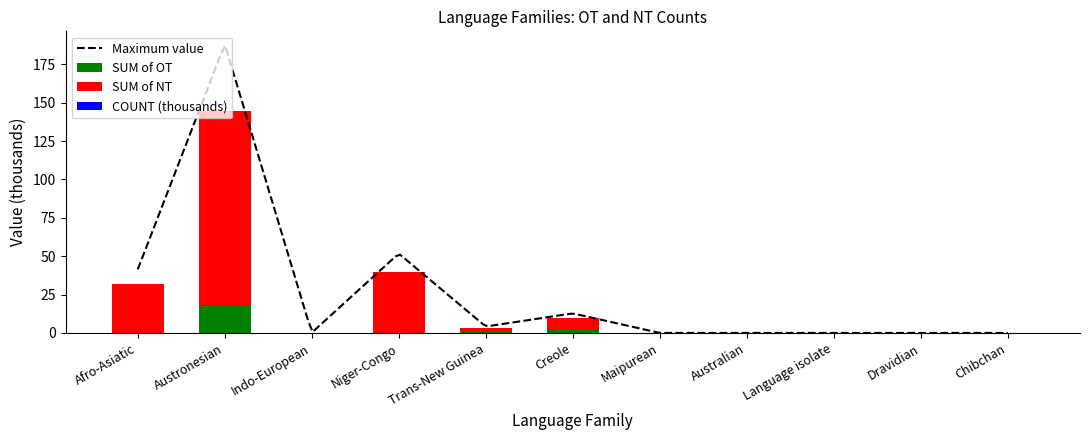

At which category is the sum across all series the highest?

Austronesian